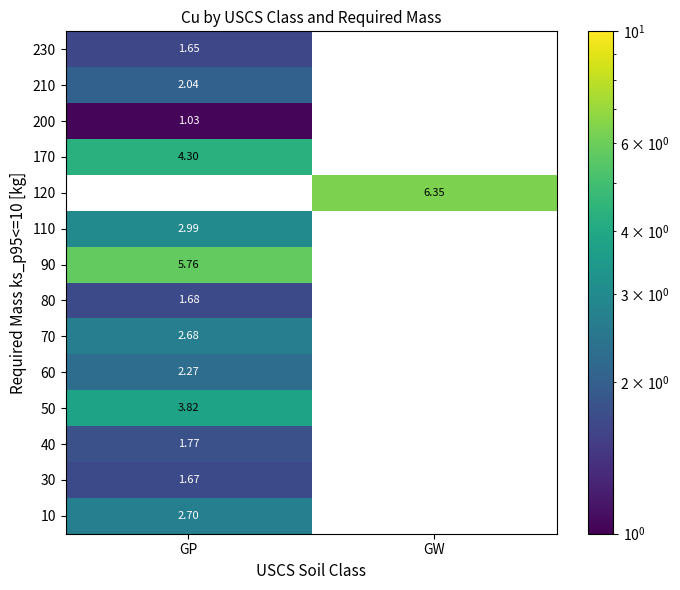

Reading right to left, what are all the values shown in this chart?

row_0: 0.0	2.7
row_1: 0.0	1.7
row_2: 0.0	1.8
row_3: 0.0	3.8
row_4: 0.0	2.3
row_5: 0.0	2.7
row_6: 0.0	1.7
row_7: 0.0	5.8
row_8: 0.0	3.0
row_9: 6.4	0.0
row_10: 0.0	4.3
row_11: 0.0	1.0
row_12: 0.0	2.0
row_13: 0.0	1.6